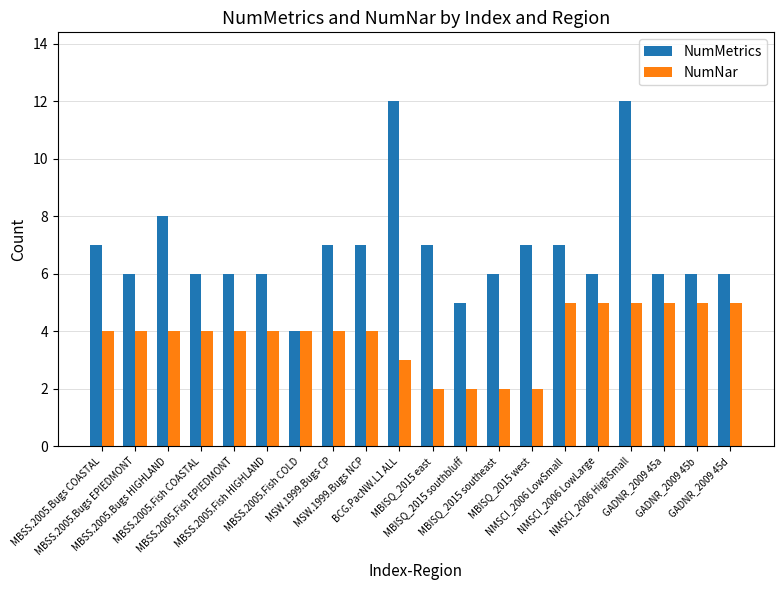

Reading right to left, transcribe all the data shown in this chart.

NumMetrics: 6	6	6	12	6	7	7	6	5	7	12	7	7	4	6	6	6	8	6	7
NumNar: 5	5	5	5	5	5	2	2	2	2	3	4	4	4	4	4	4	4	4	4